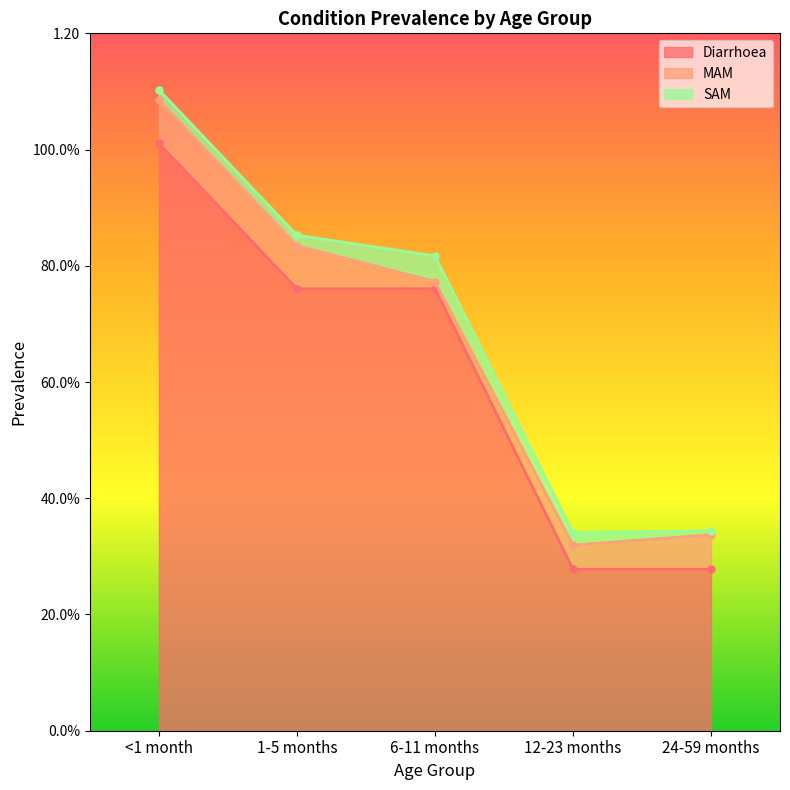

True or false: Diarrhoea and MAM cross at least once.

False